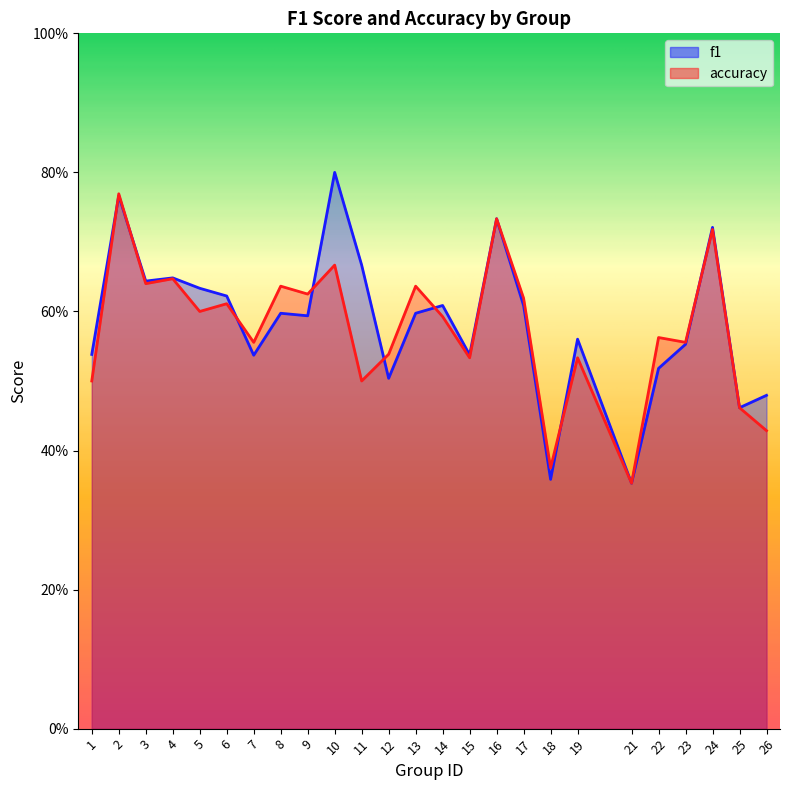

Between 1 and 21, which series saw the biggest shift?

f1